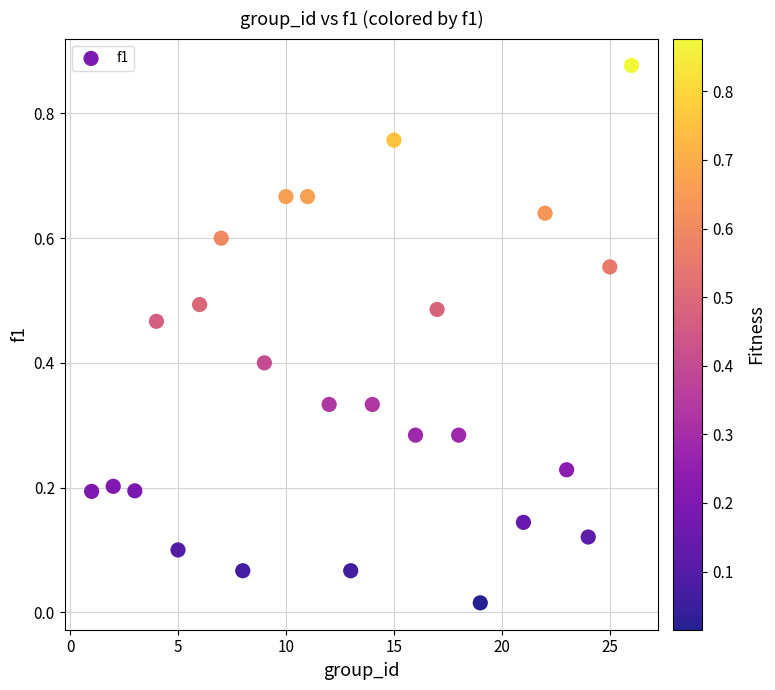

What is the range of X values (max minus min)?

25.0